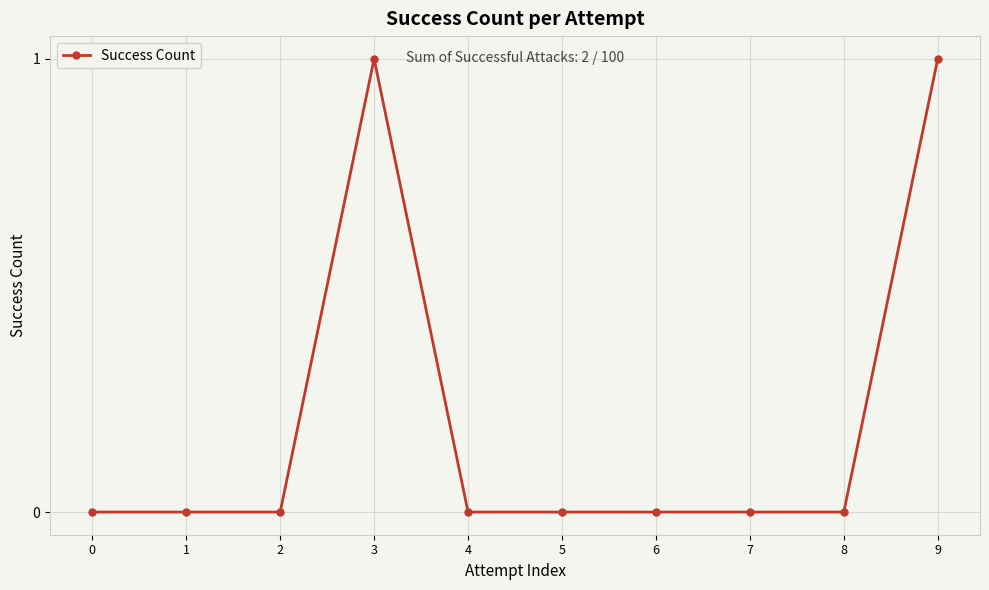

Reading left to right, extract all data points from this chart.

0	0	0	1	0	0	0	0	0	1